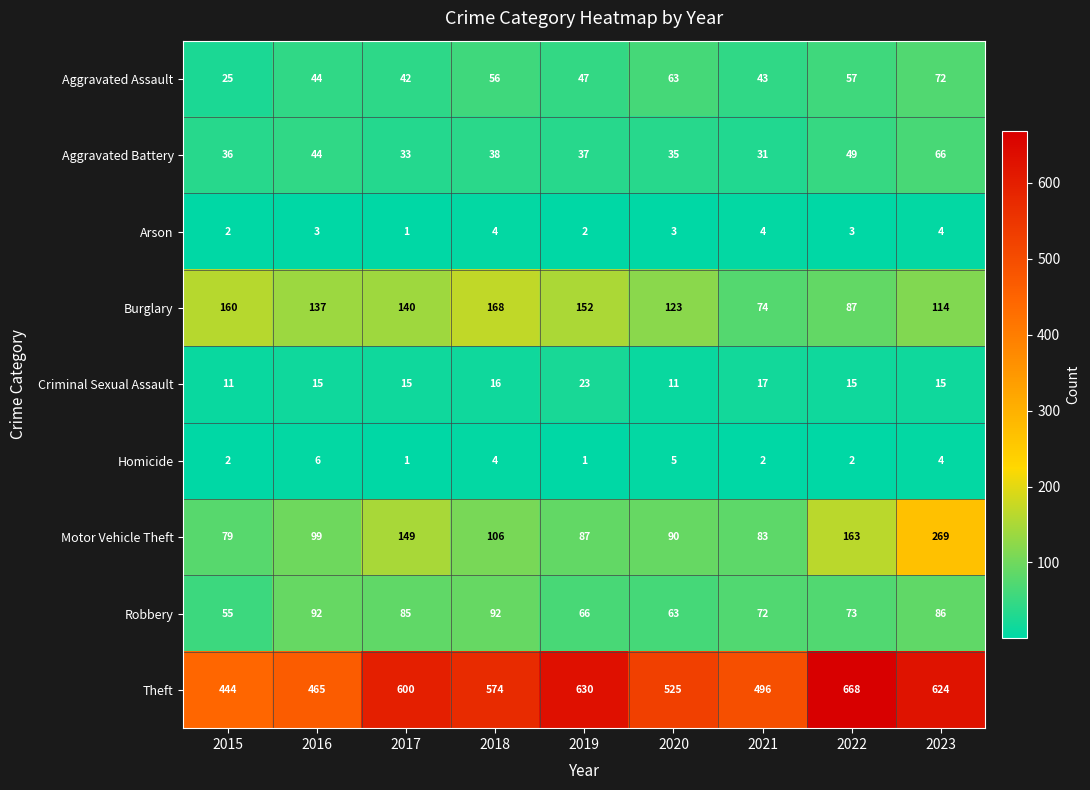

Between 2018 and 2022, which series saw the biggest shift?

Theft